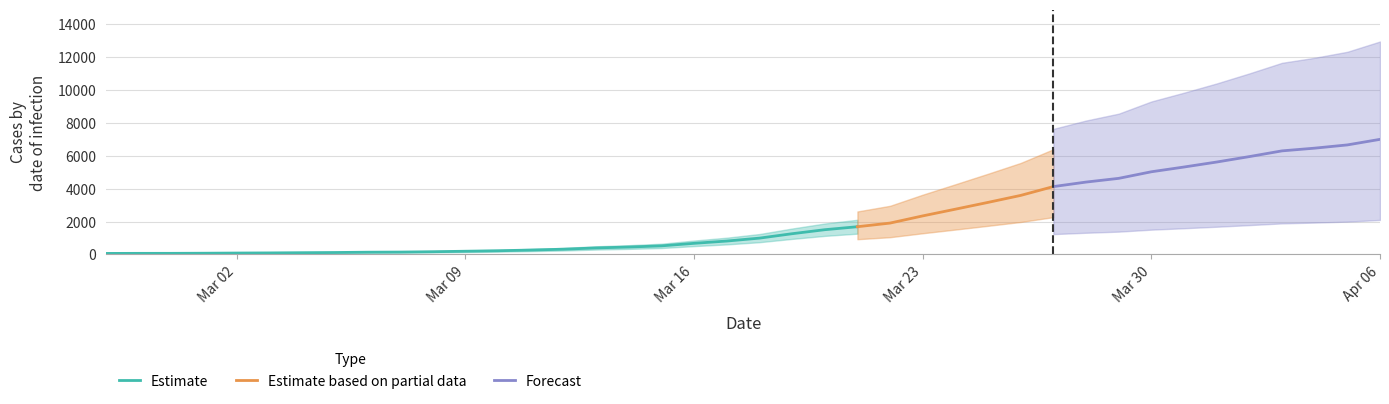

Which category has the highest value across all series?

2020-04-06